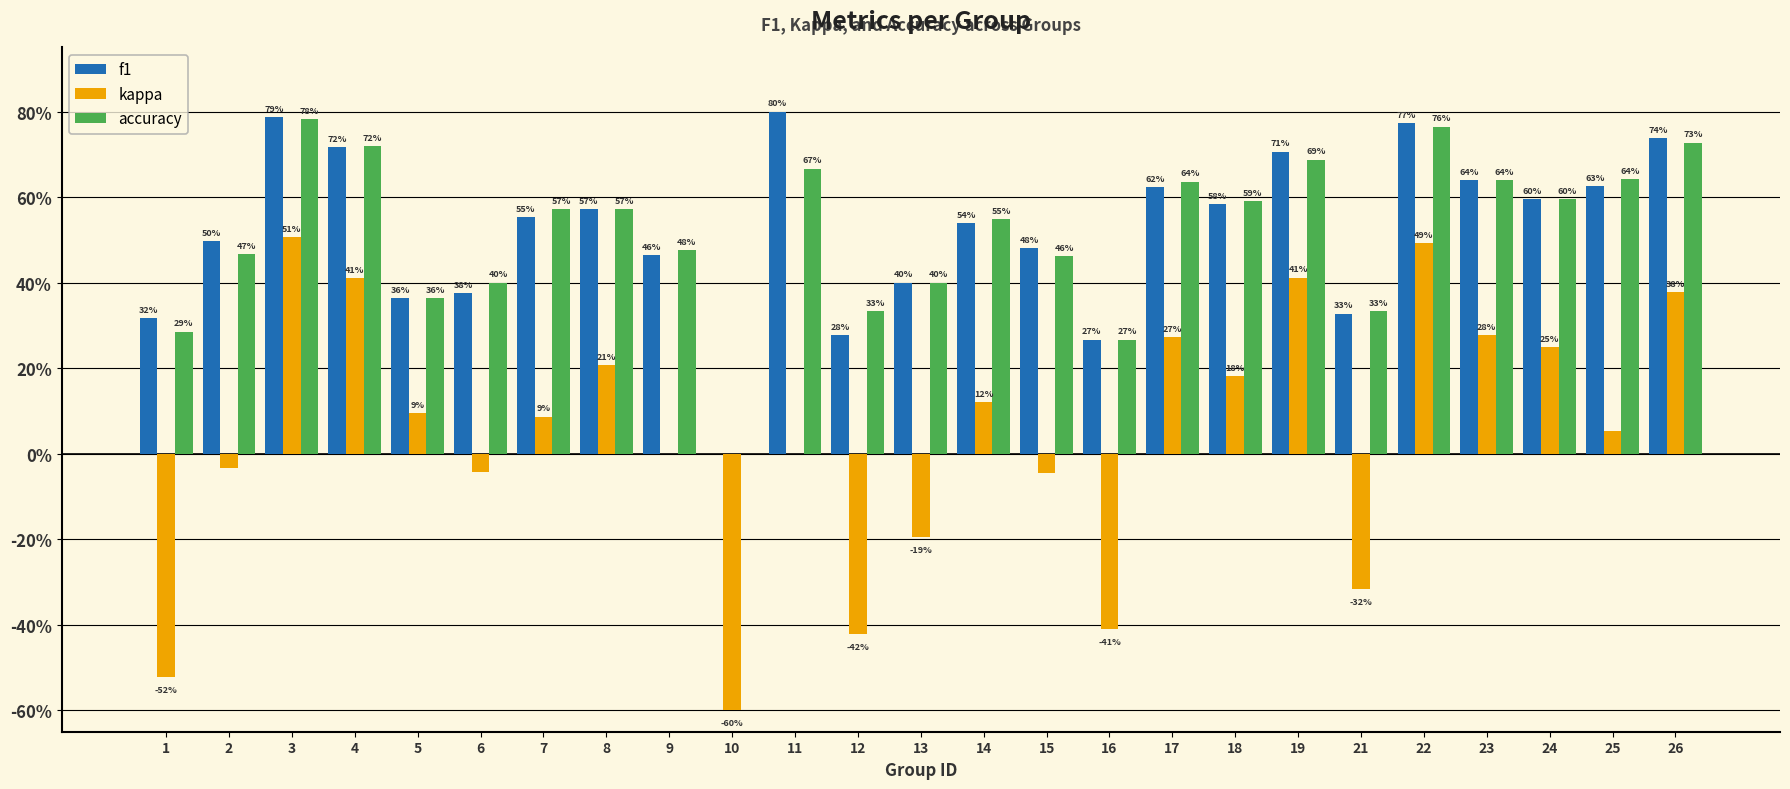

List the series in order of their peak value, lowest first.

kappa, accuracy, f1